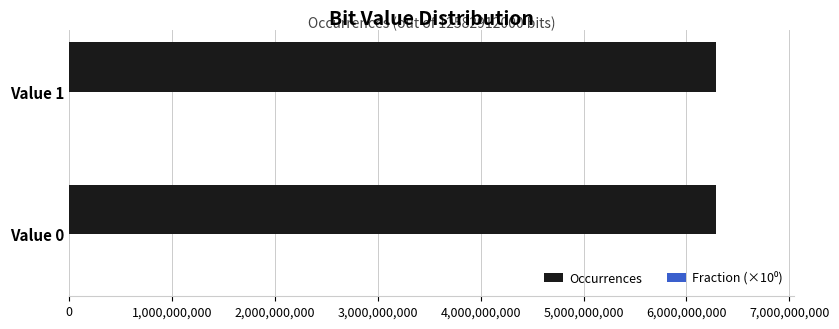

What is the highest value of the Occurrences series?

6291465151.0